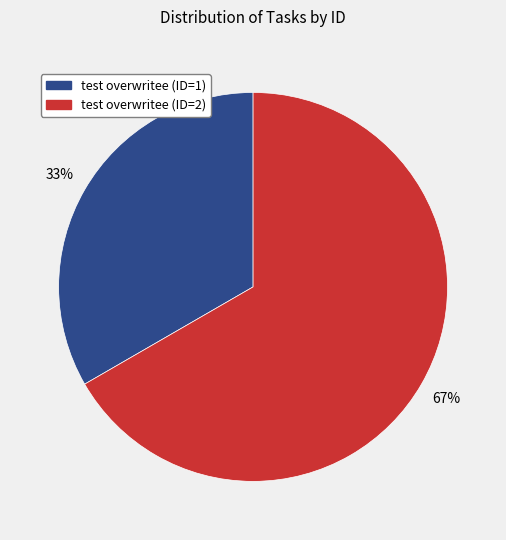

How many segments does this pie chart have?

2